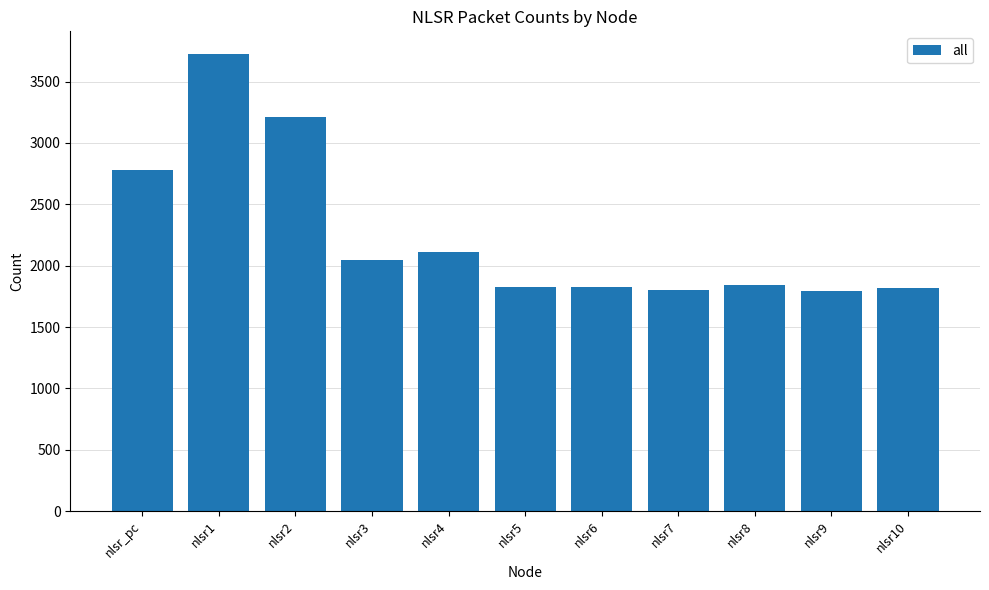

What is the label of the 6th bar from the right?

nlsr5